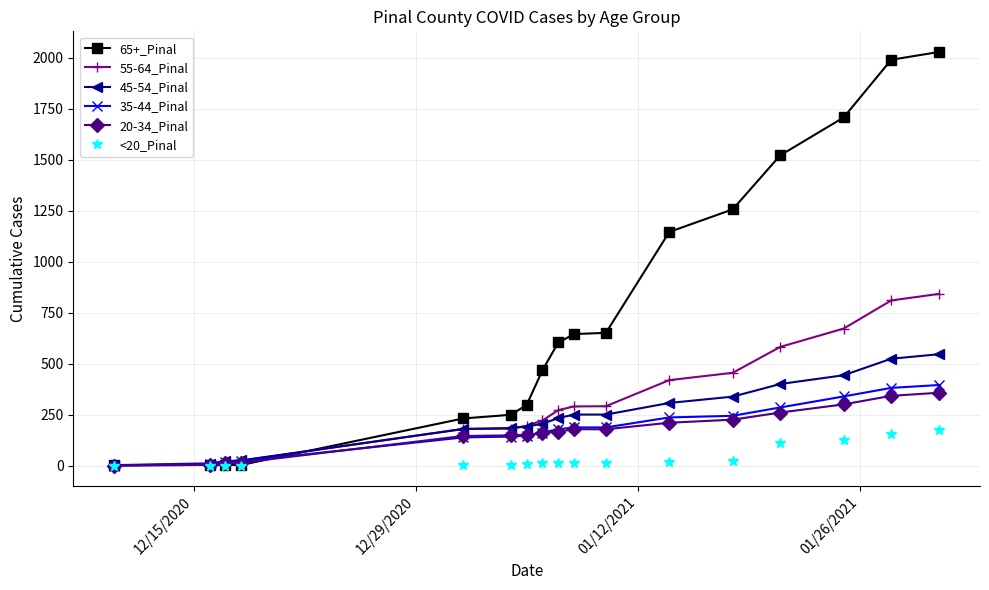

What are all the series names shown in the legend?

65+_Pinal, 55-64_Pinal, 45-54_Pinal, 35-44_Pinal, 20-34_Pinal, <20_Pinal